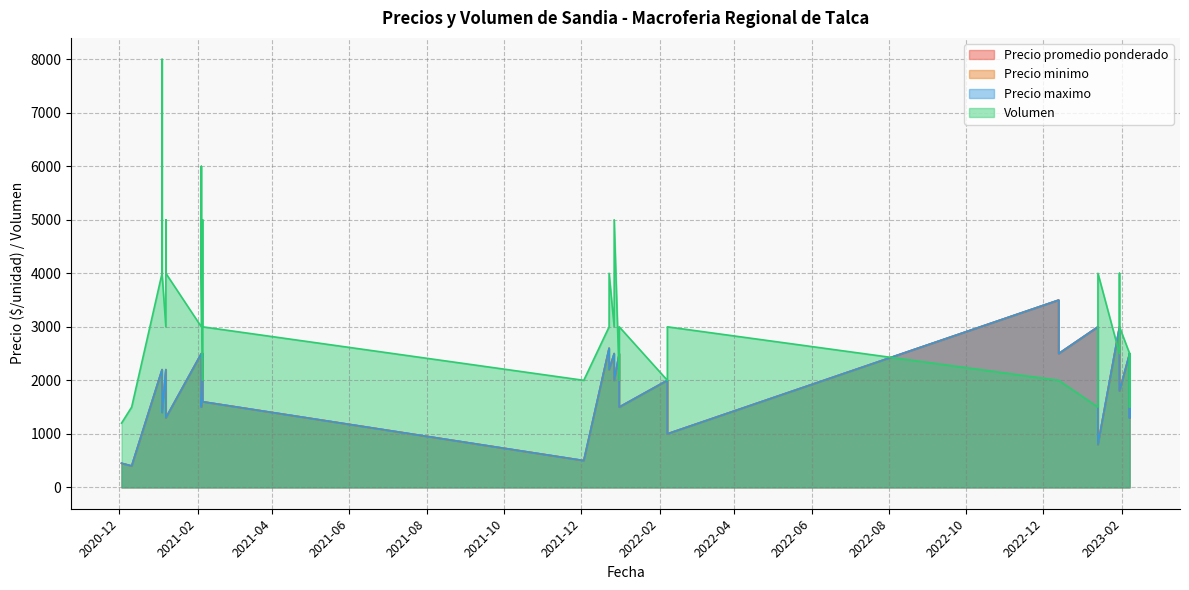

What is the difference between the second highest and minimum values in the Precio promedio ponderado series?

2600